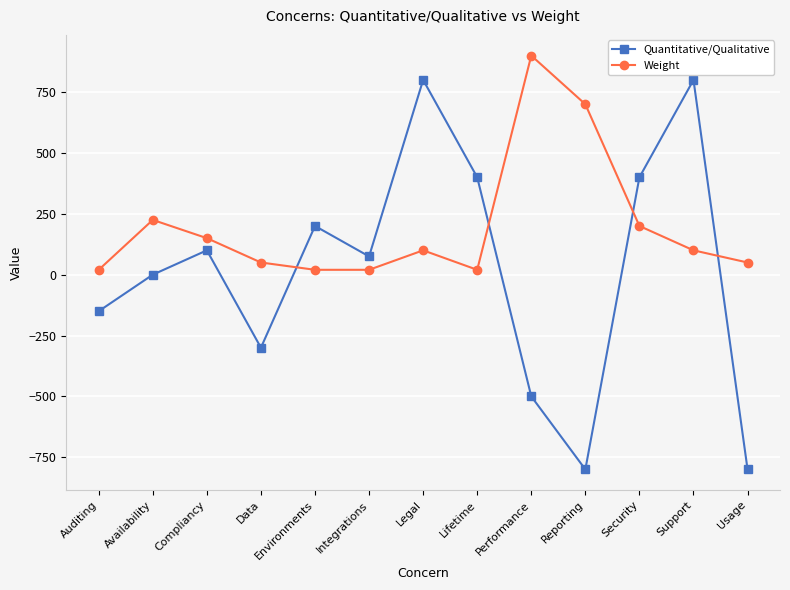

Where is the first local maximum for Weight?

Availability